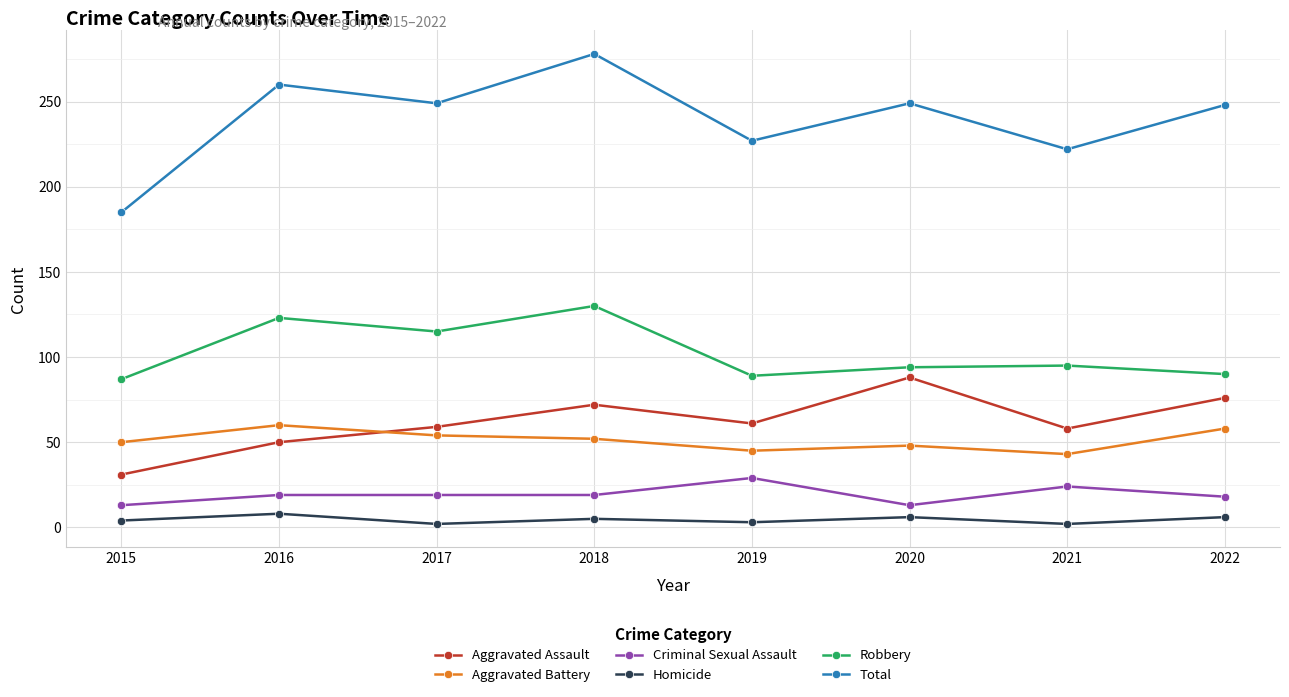

Rank the series by their maximum value, from highest to lowest.

Total, Robbery, Aggravated Assault, Aggravated Battery, Criminal Sexual Assault, Homicide